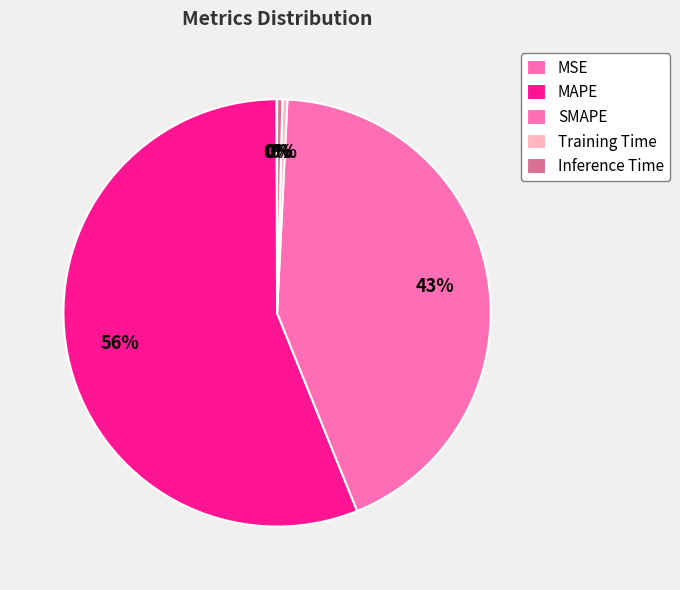

To the nearest percent, what percentage of the pie is MAPE?

56%